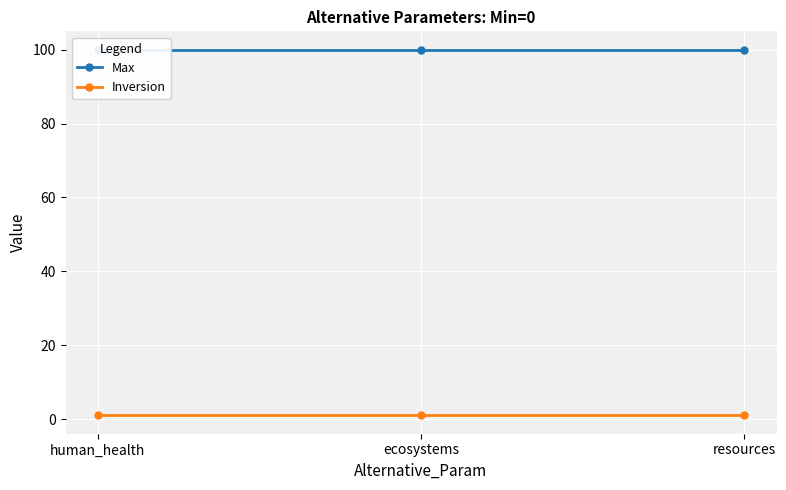

Where is Max nearest to the value 100?

human_health